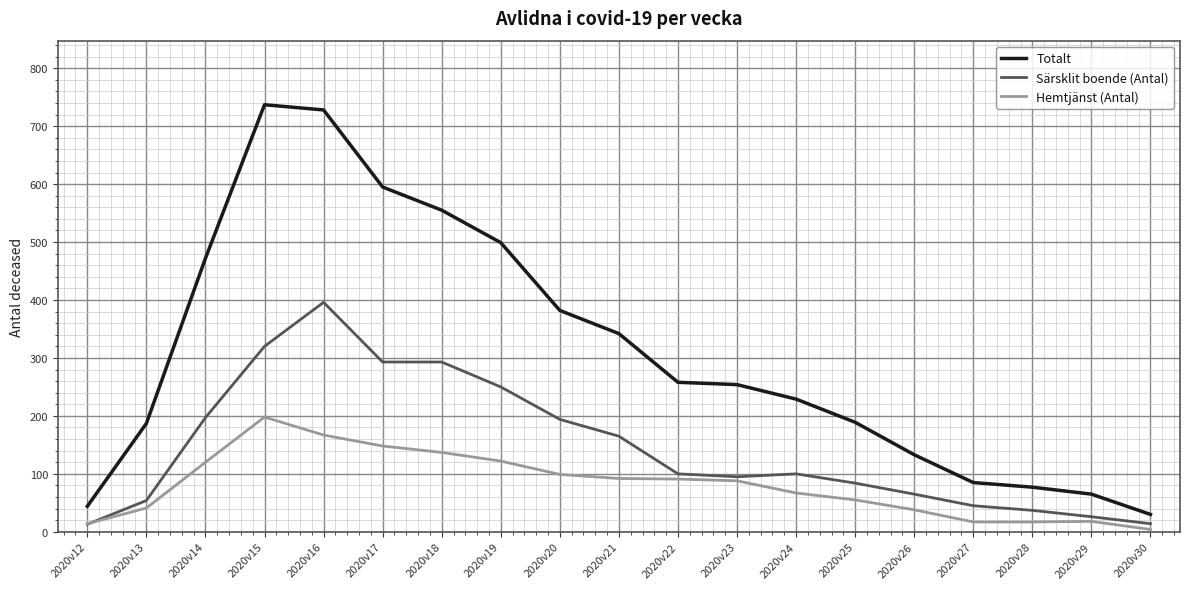

Does the chart have visible grid lines?

Yes